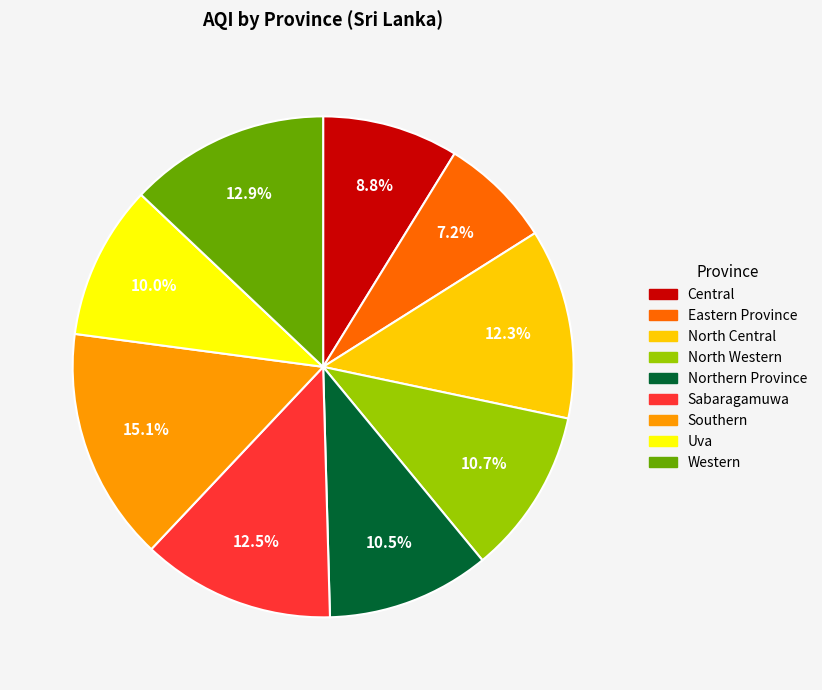

Does Western represent more than half of the total?

No